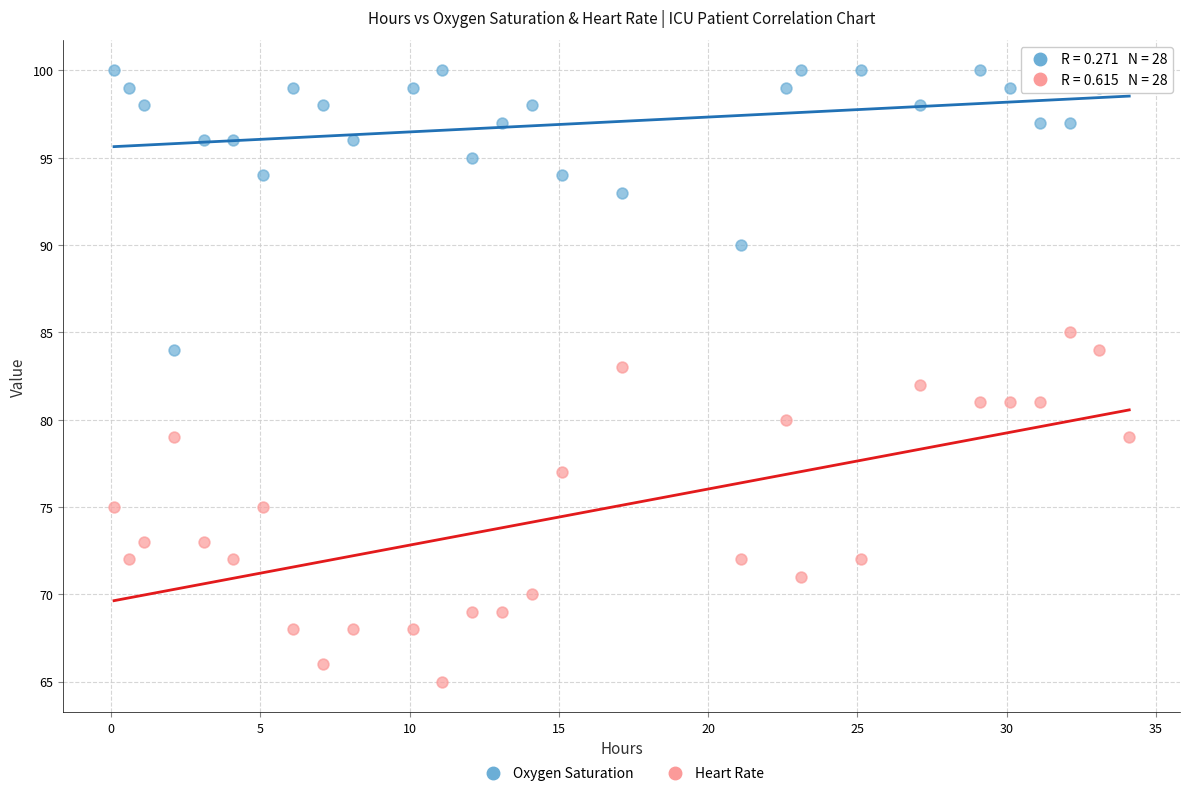

Which series has the largest Y range (max minus min)?

Heart Rate